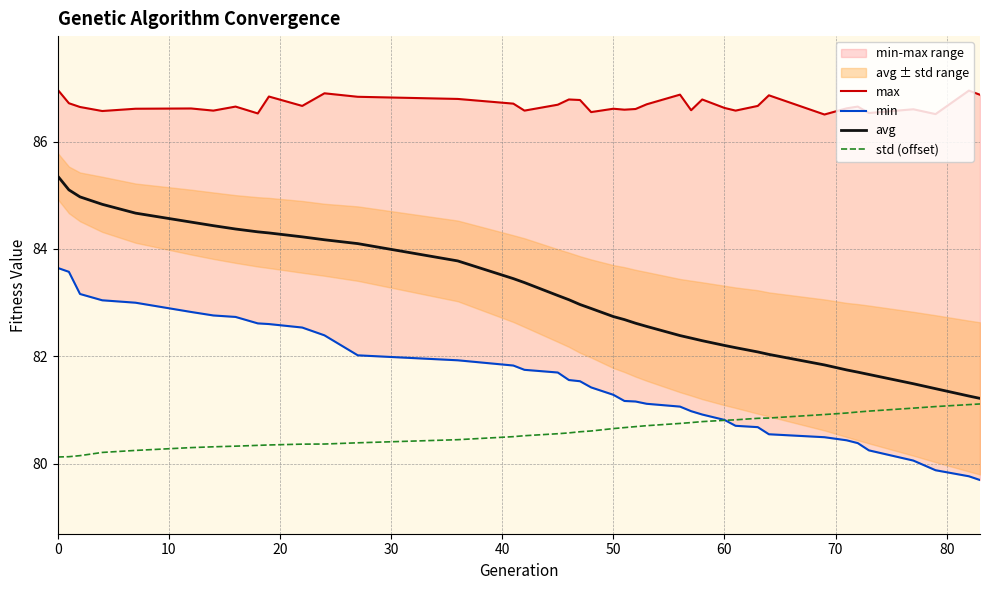

What is the sum of all min values?

3180.1